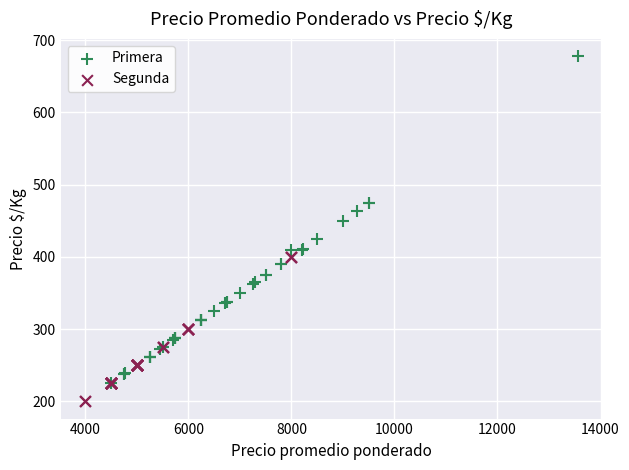

Which series reaches the maximum Y coordinate?

Primera